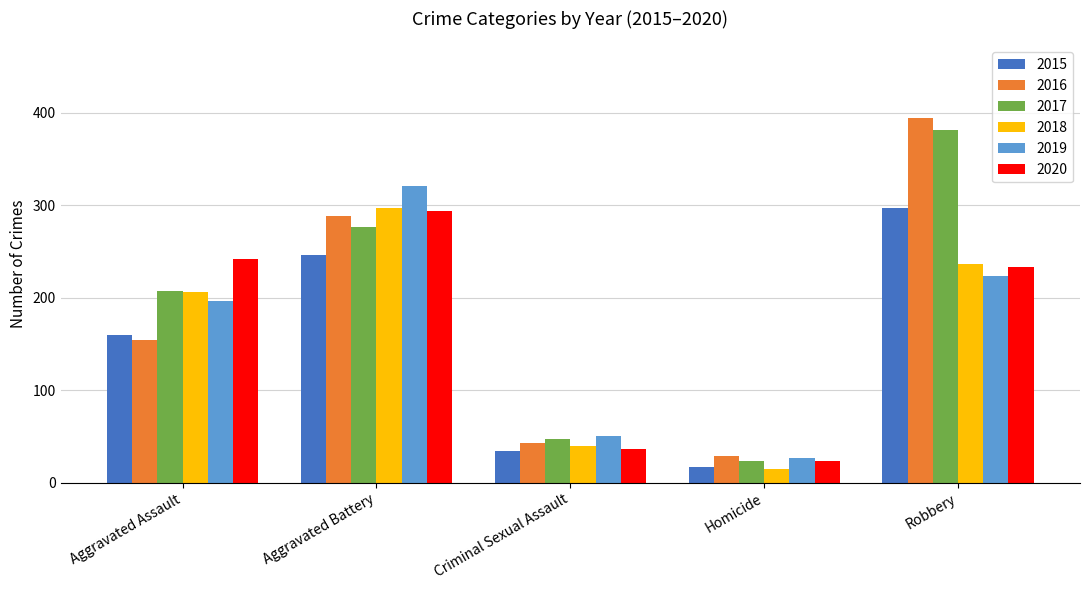

Reading left to right, transcribe all the data shown in this chart.

2015: 160	246	34	17	297
2016: 154	288	43	29	394
2017: 207	277	47	24	381
2018: 206	297	40	15	237
2019: 197	321	51	27	224
2020: 242	294	36	24	233